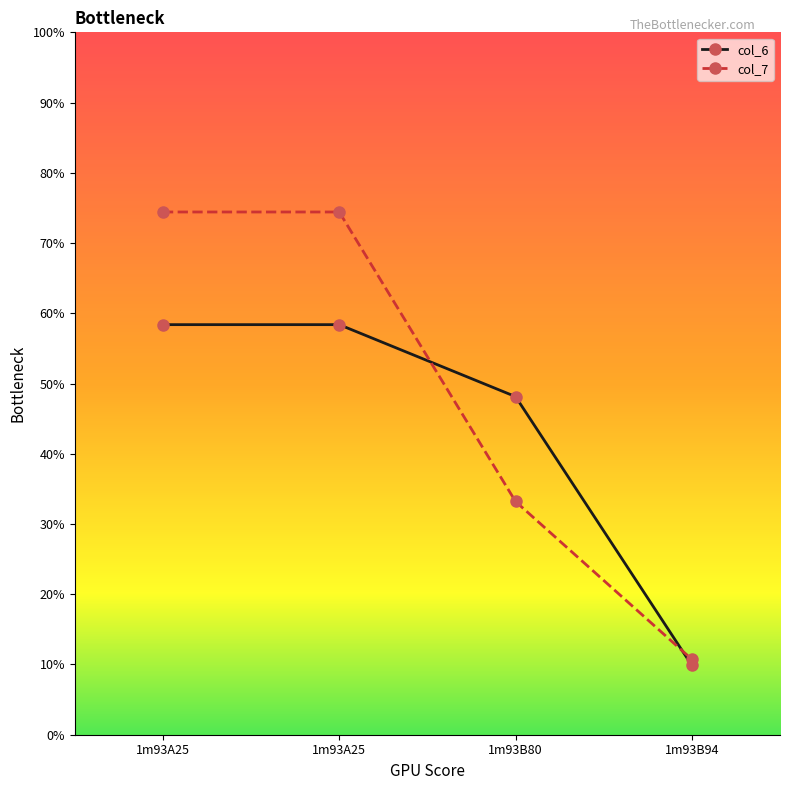

What are all the series names shown in the legend?

col_6, col_7